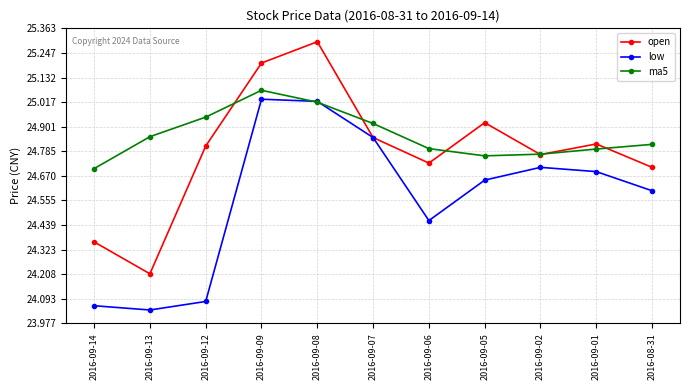

What is the difference between the ma5 values at 2016-09-13 and 2016-09-06?

0.1